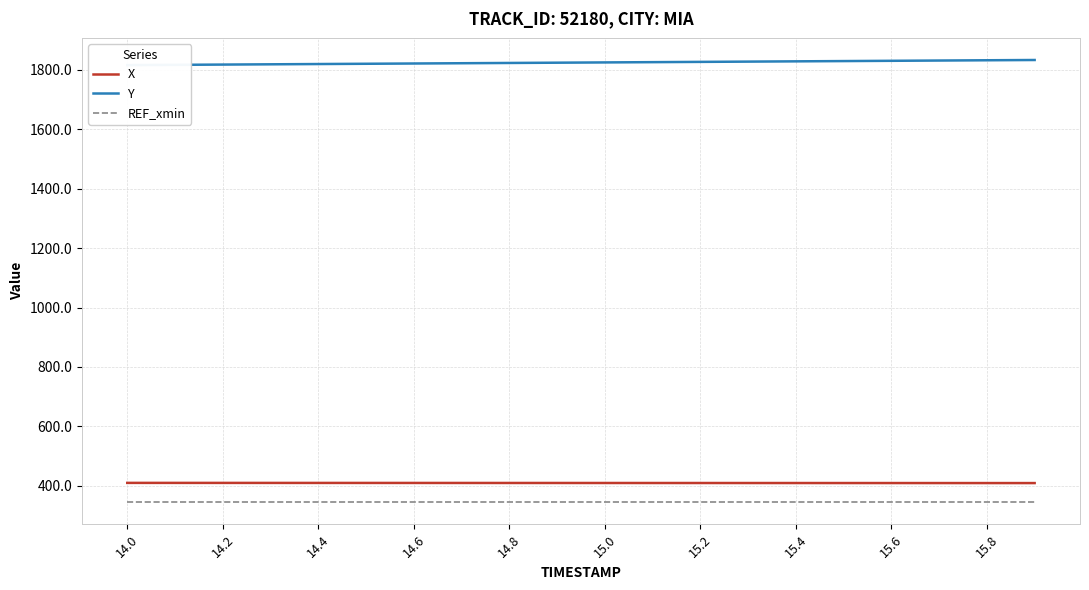

How many values in the X series are below 409?

6